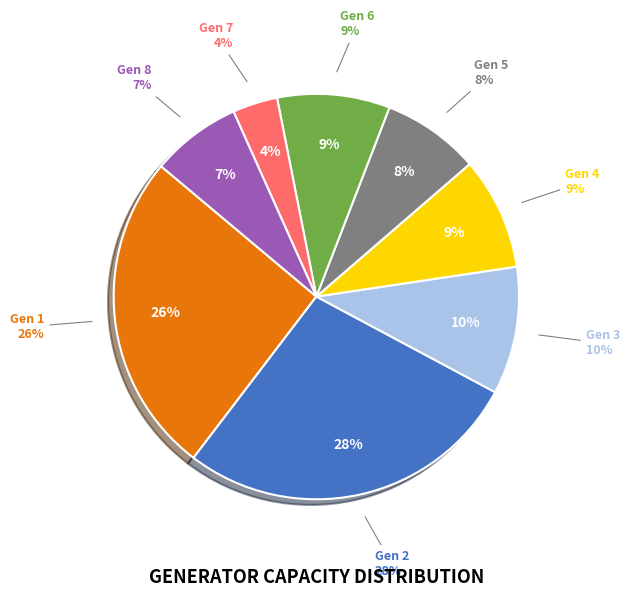

To the nearest percent, what percentage of the pie is Gen 5?

8%